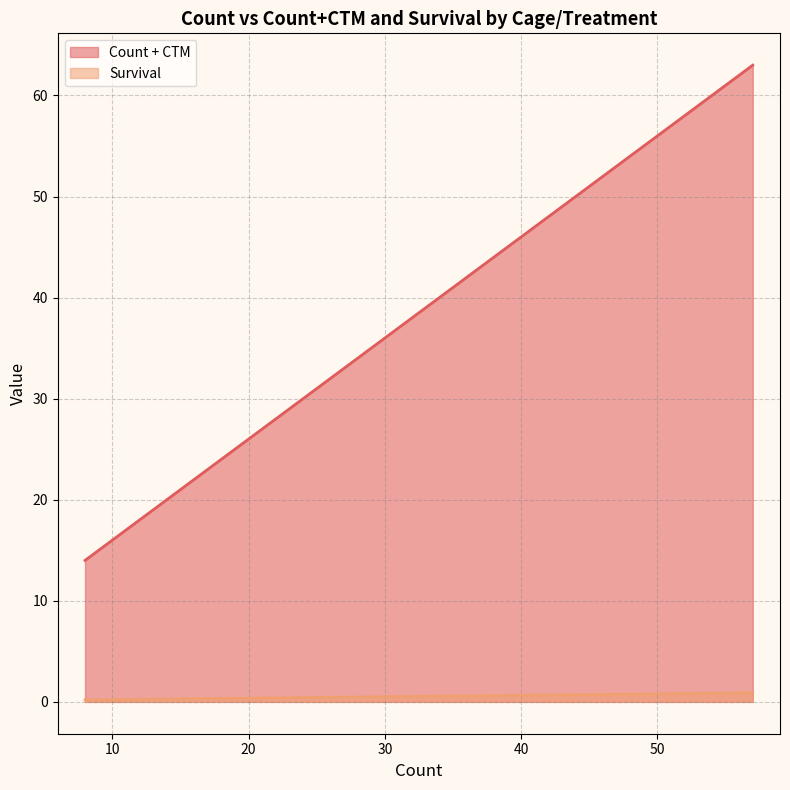

What is the difference between the second highest and second lowest values in the Count + CTM series?

23.0